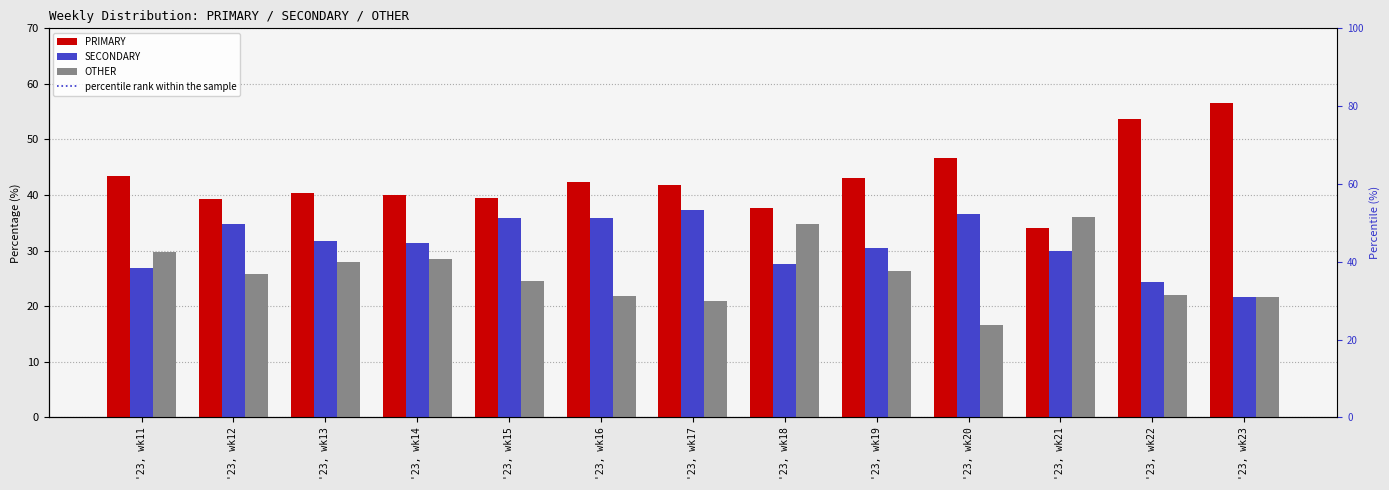

Reading right to left, extract all data points from this chart.

PRIMARY: '23, wk23=56.5	'23, wk22=53.7	'23, wk21=34.0	'23, wk20=46.7	'23, wk19=43.1	'23, wk18=37.6	'23, wk17=41.8	'23, wk16=42.3	'23, wk15=39.5	'23, wk14=40.1	'23, wk13=40.3	'23, wk12=39.3	'23, wk11=43.4
SECONDARY: '23, wk23=21.7	'23, wk22=24.4	'23, wk21=30.0	'23, wk20=36.7	'23, wk19=30.6	'23, wk18=27.5	'23, wk17=37.3	'23, wk16=35.8	'23, wk15=35.9	'23, wk14=31.4	'23, wk13=31.7	'23, wk12=34.8	'23, wk11=26.8
OTHER: '23, wk23=21.7	'23, wk22=22.0	'23, wk21=36.0	'23, wk20=16.7	'23, wk19=26.4	'23, wk18=34.9	'23, wk17=20.9	'23, wk16=21.9	'23, wk15=24.6	'23, wk14=28.5	'23, wk13=27.9	'23, wk12=25.9	'23, wk11=29.8